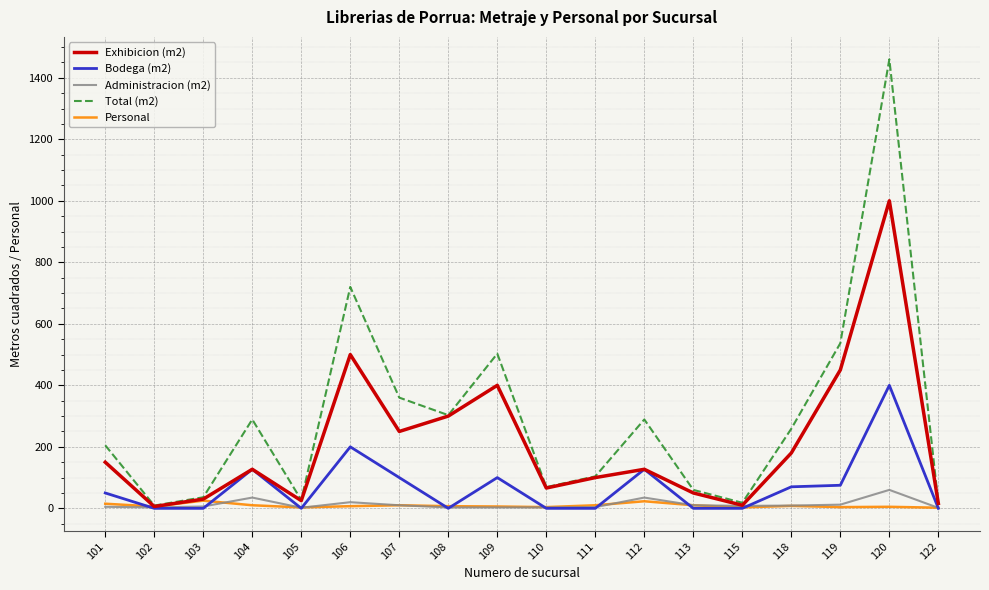

Which series has the largest total across all categories?

Total (m2)